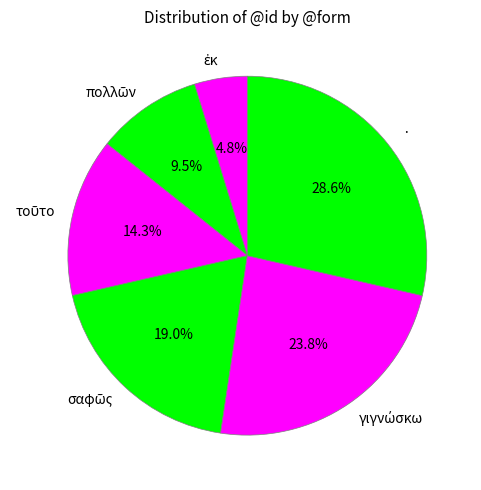

What is the largest slice in the pie chart?

·